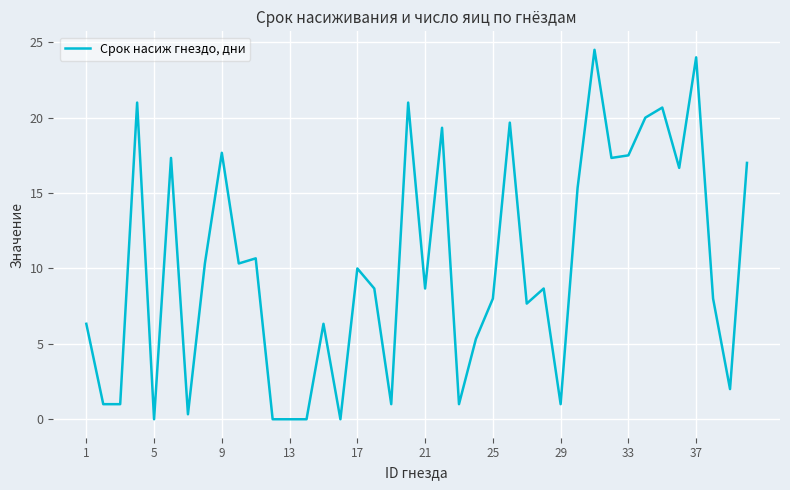

True or false: the data has more than 2 interior local peaks.

True